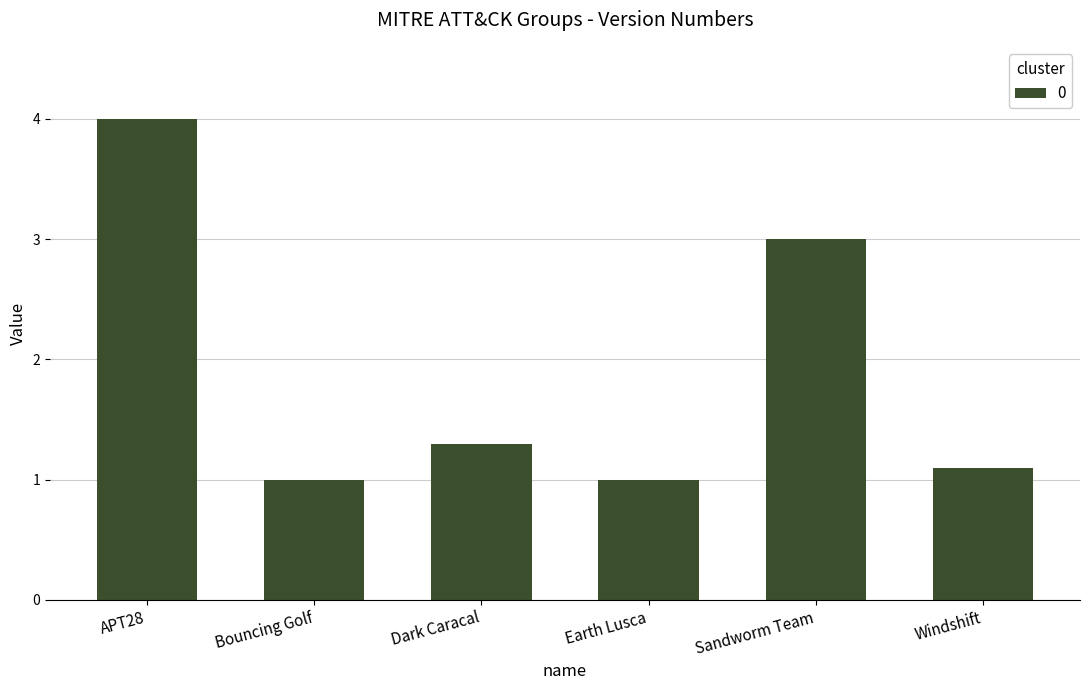

Between APT28 and Windshift, which is larger?

APT28